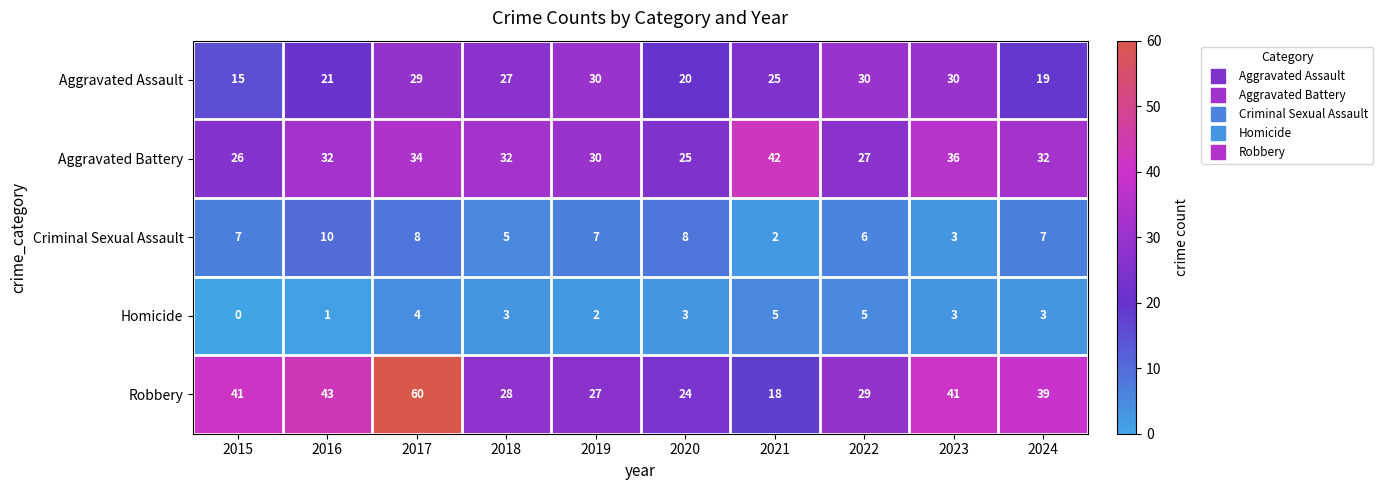

What is the greatest value displayed?

60